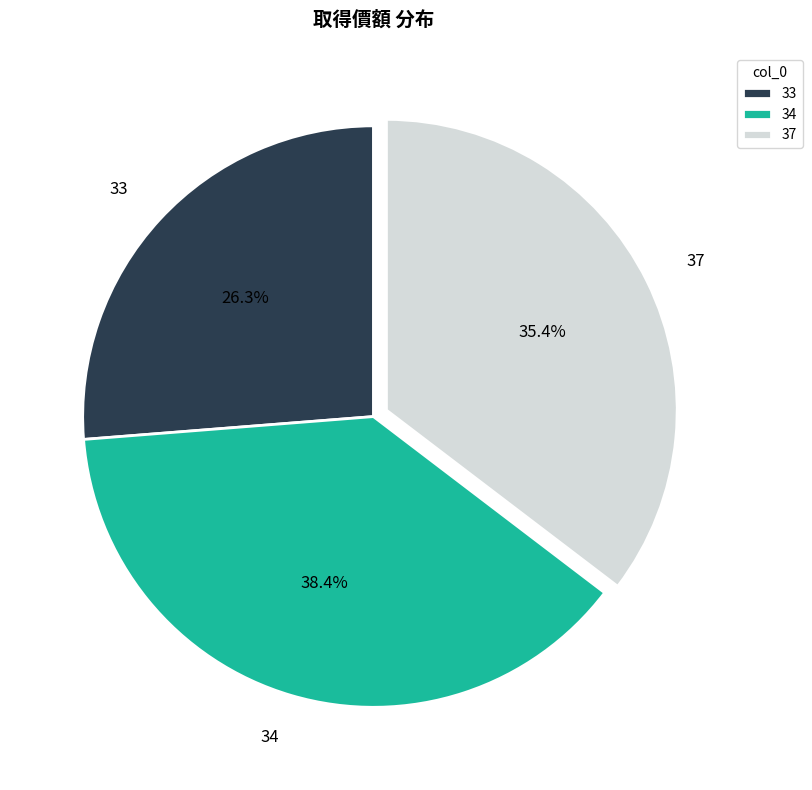

Approximately how many times larger is the value at 37 compared to 34?

0.9